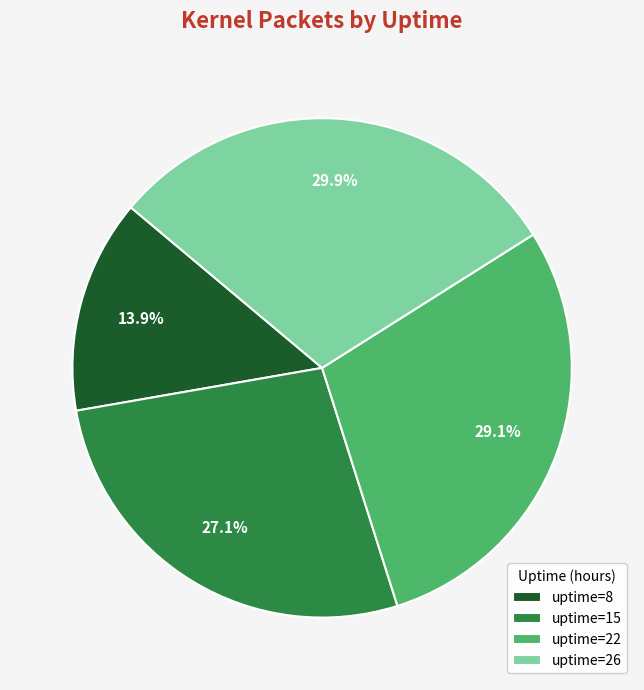

What is the largest slice in the pie chart?

uptime=26